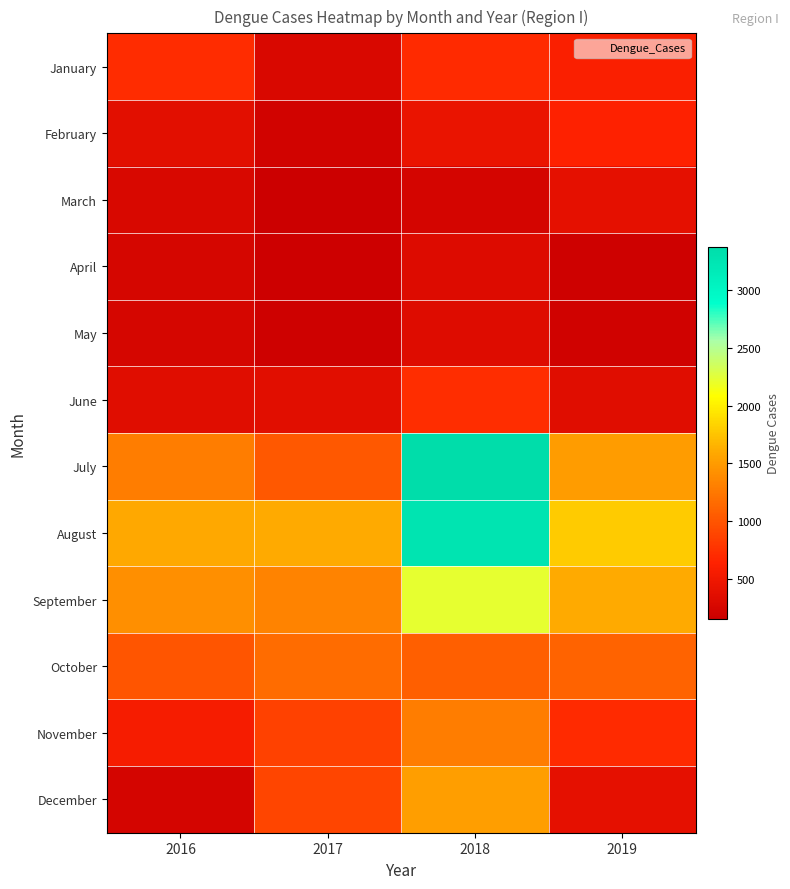

Between 2018 and 2019, which series saw the biggest shift?

July